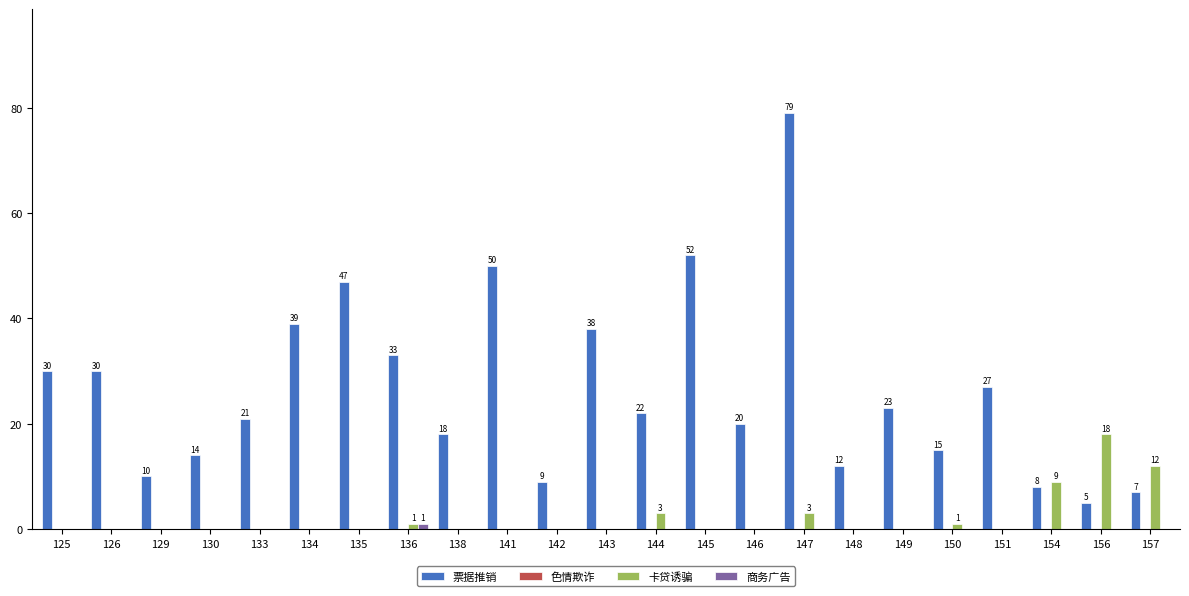

What is the highest value of the 卡贷诱骗 series?

18